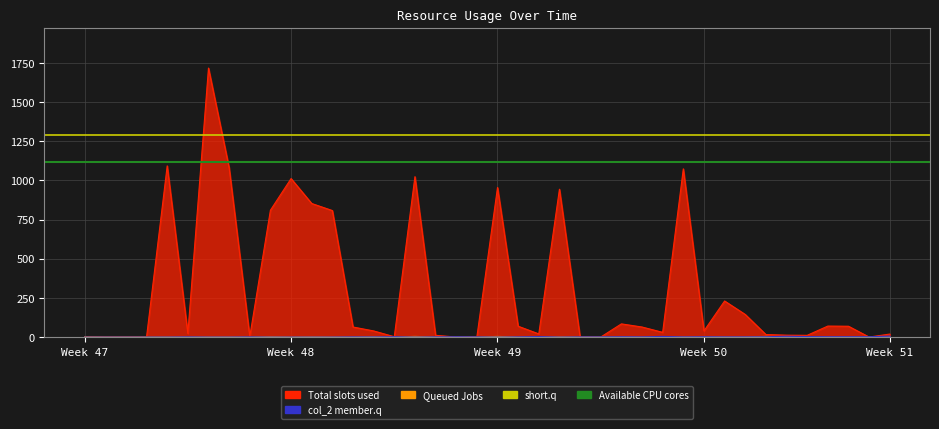

True or false: Total CPU cores has a value of 2187.2 at Week 48.

False